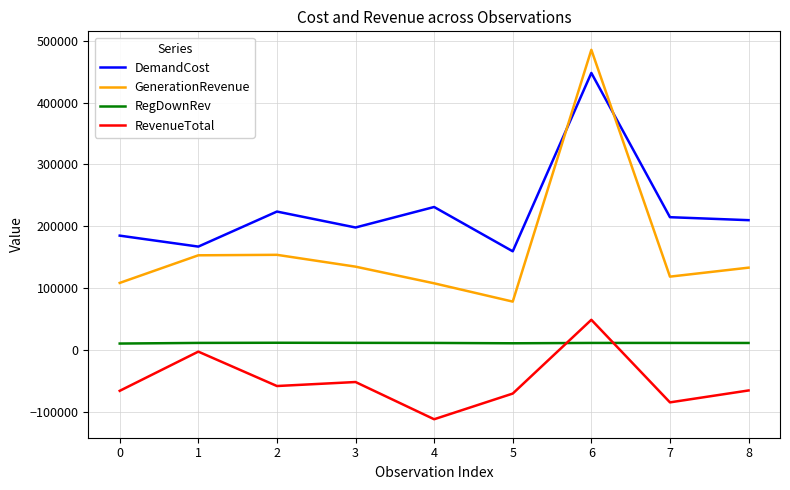

Which label corresponds to the largest value in the chart?

6